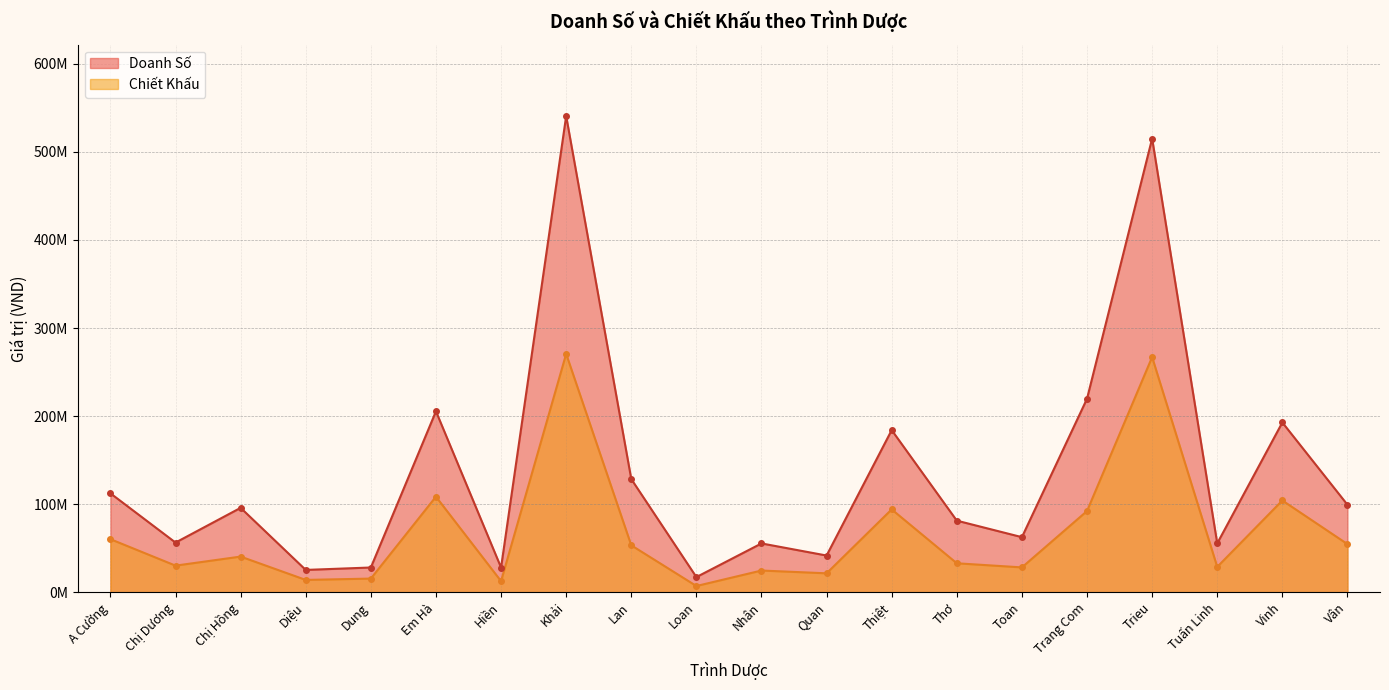

Rank the series by their maximum value, from highest to lowest.

Doanh Số, Chiết Khấu